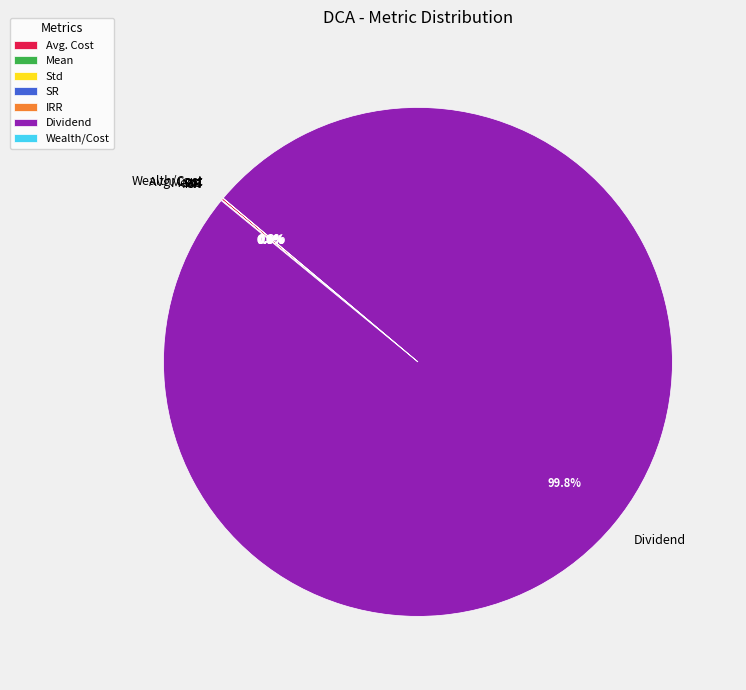

Is there any slice that represents more than half of the pie?

Yes